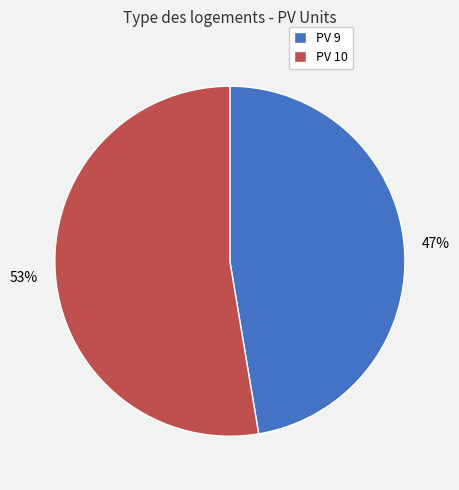

Which slice represents more than half of the pie?

PV 10